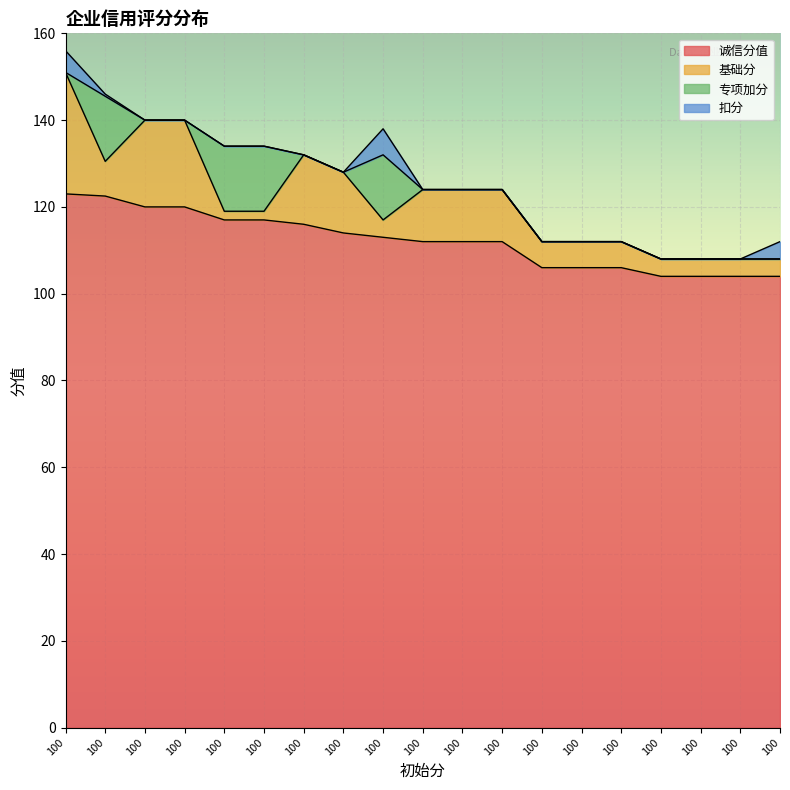

The 专项加分 series shows 0.0 at 100. True or false?

True